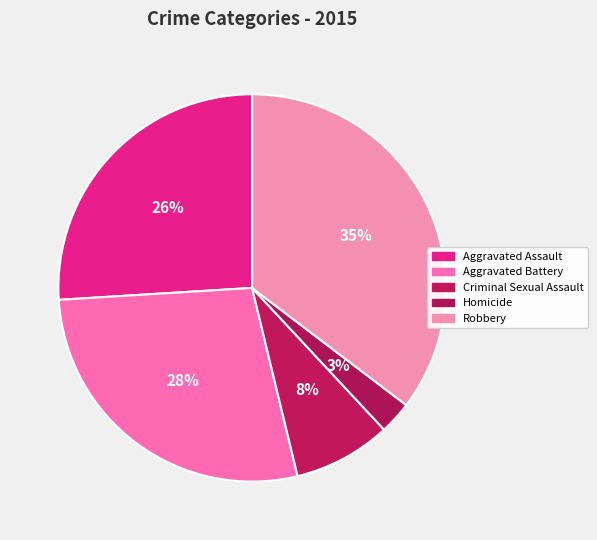

Is the sum of Robbery and Aggravated Assault greater than half?

Yes